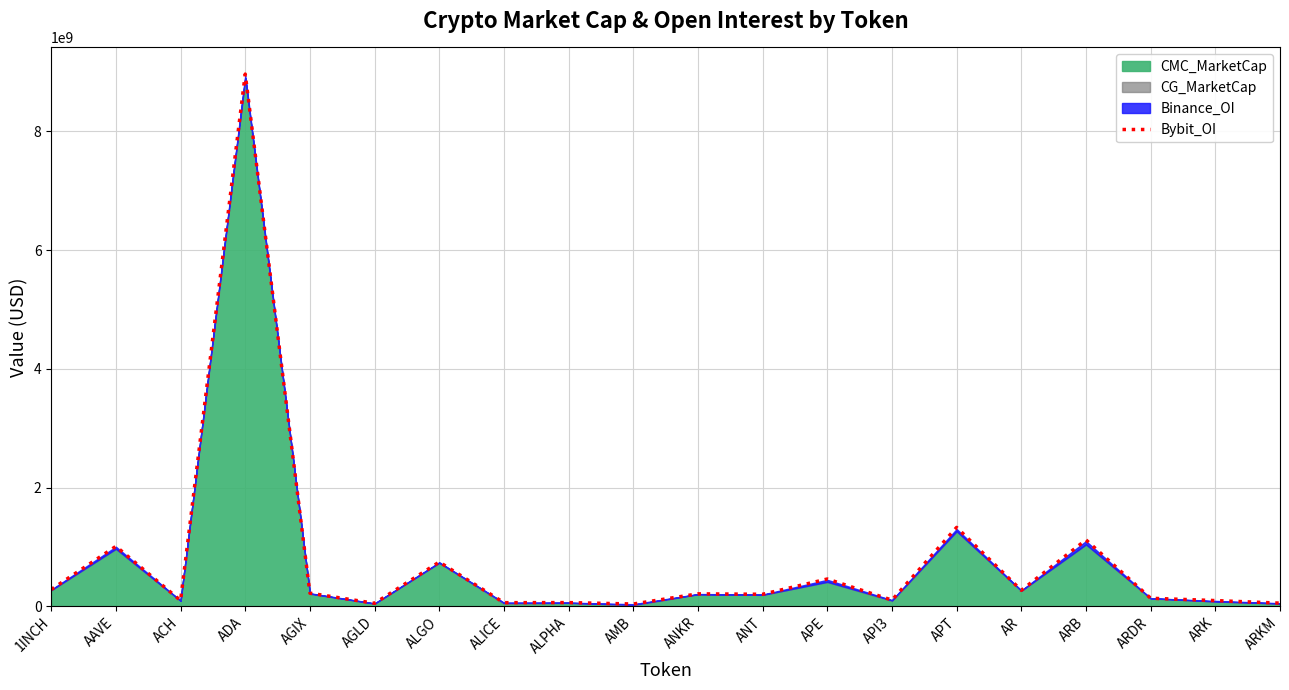

At which category does the chart reach its peak across all series?

ADA